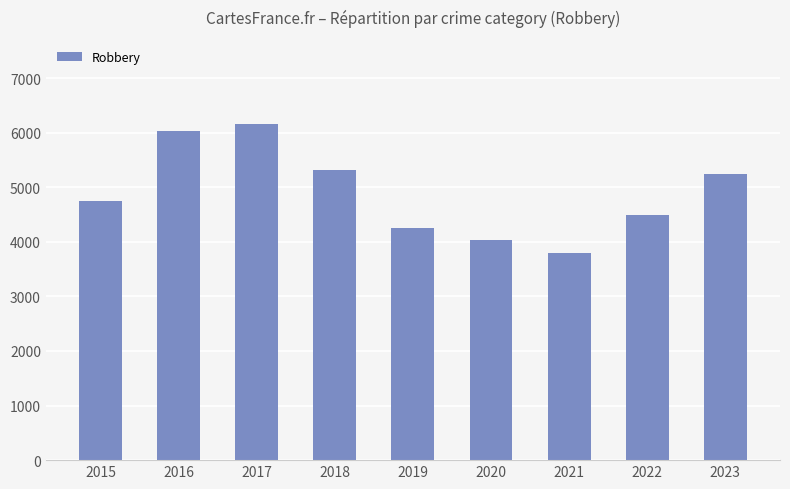

Reading left to right, what are all the values shown in this chart?

4740	6038	6163	5311	4252	4028	3795	4491	5243